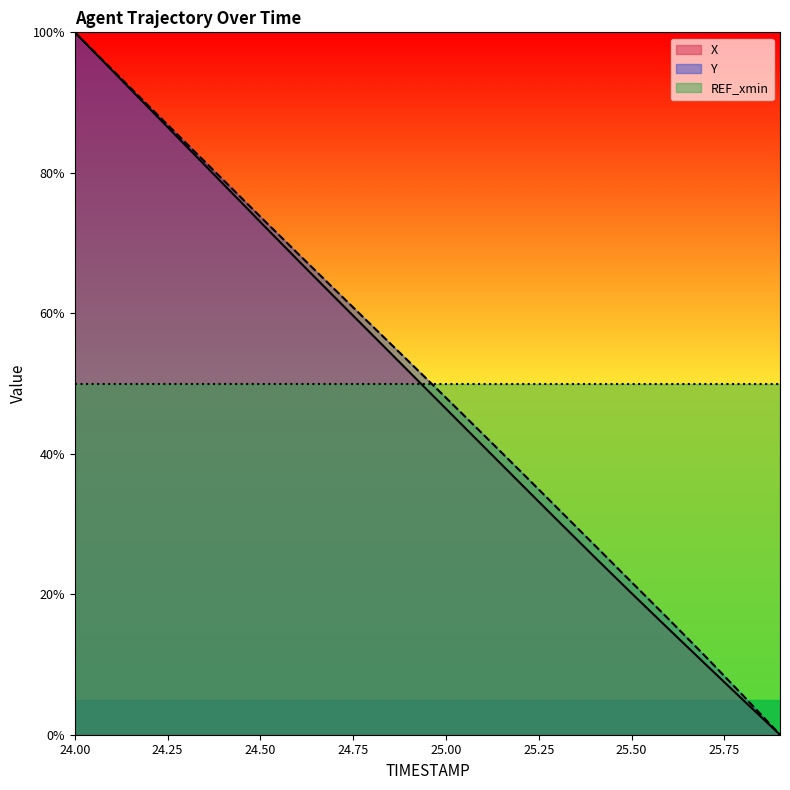

At which category is the sum across all series the highest?

24.00